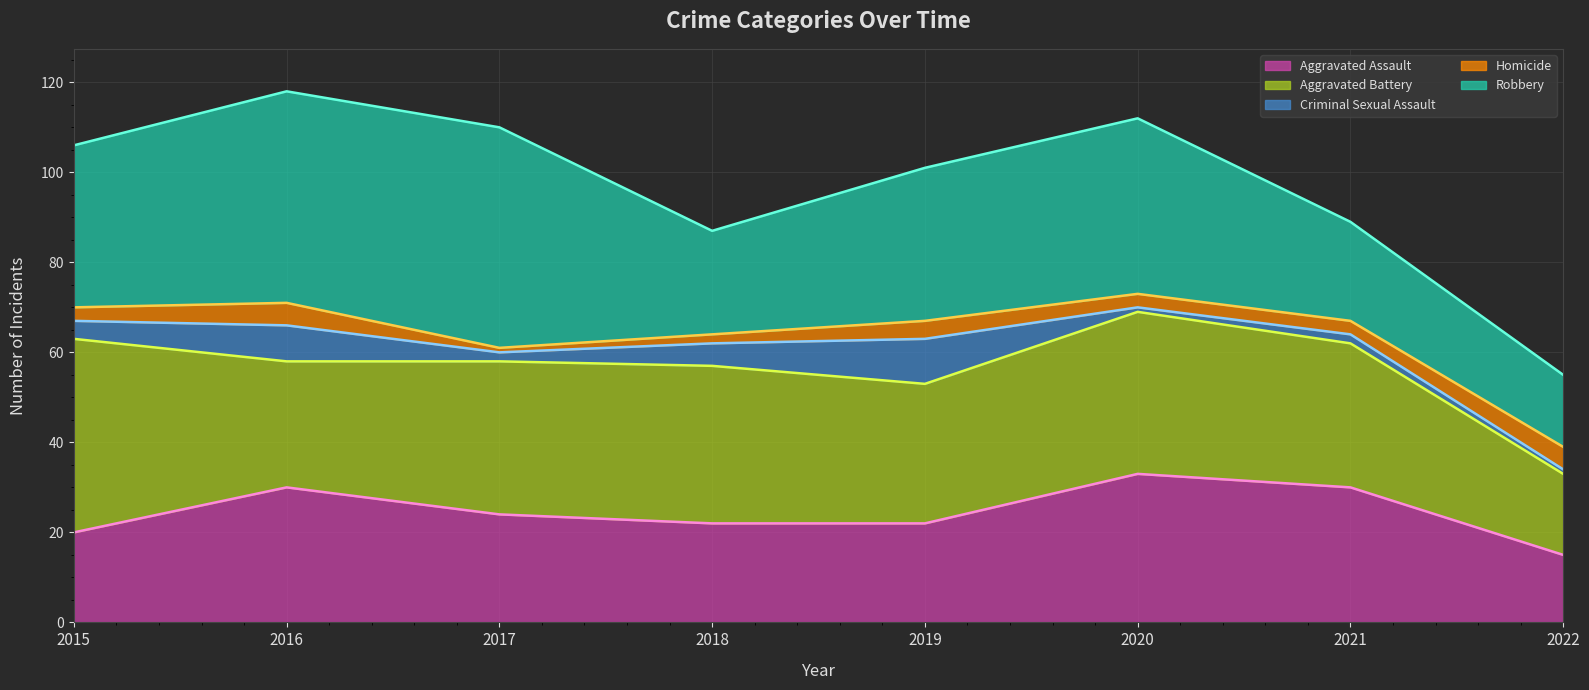

Reading right to left, list all the values displayed in this chart.

Aggravated Assault (line): 15	30	33	22	22	24	30	20
Aggravated Battery (line): 33	62	69	53	57	58	58	63
Criminal Sexual Assault (line): 34	64	70	63	62	60	66	67
Homicide (line): 39	67	73	67	64	61	71	70
Robbery (line): 55	89	112	101	87	110	118	106